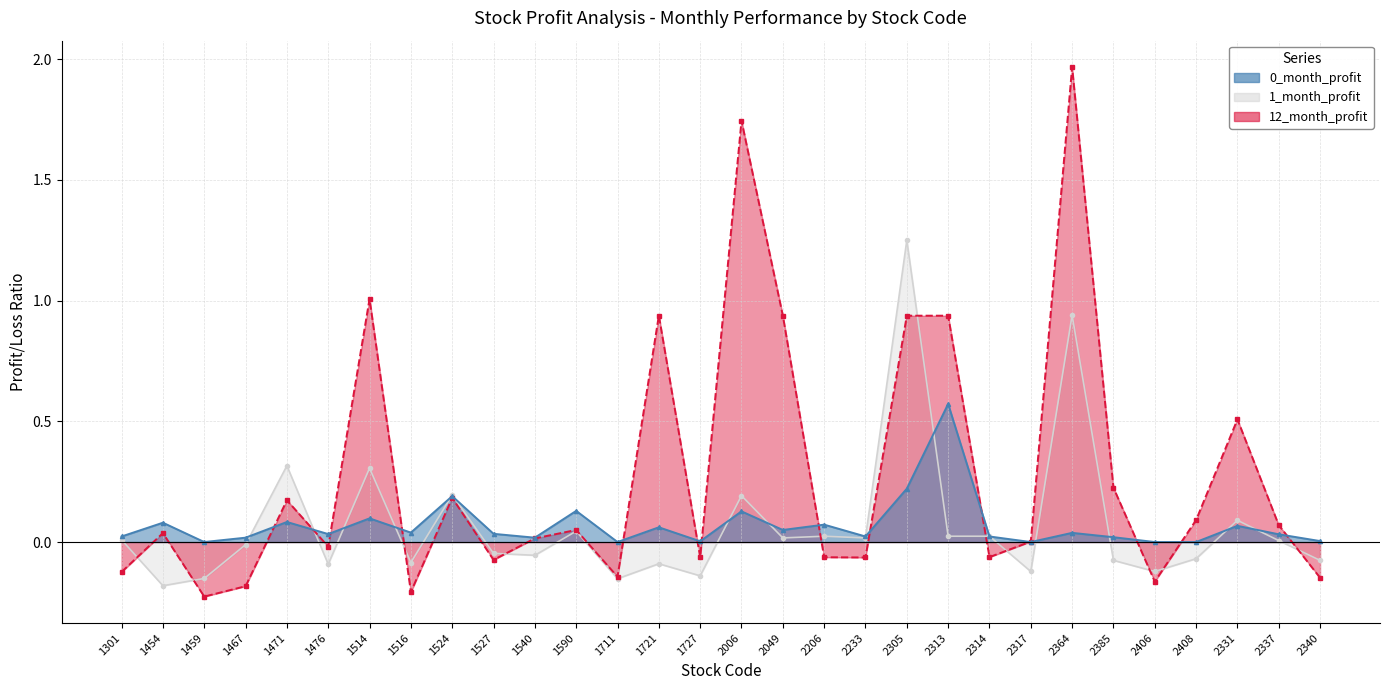

How many series are shown in this chart?

3